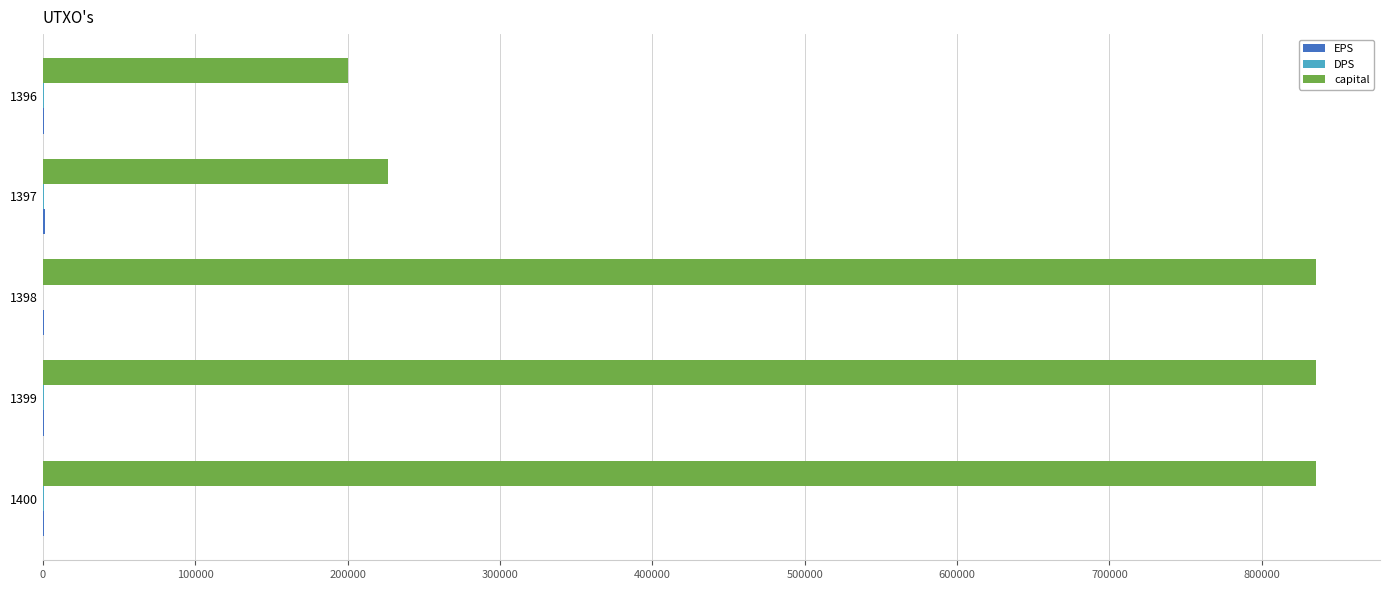

What is the sum of all capital values?

2933970